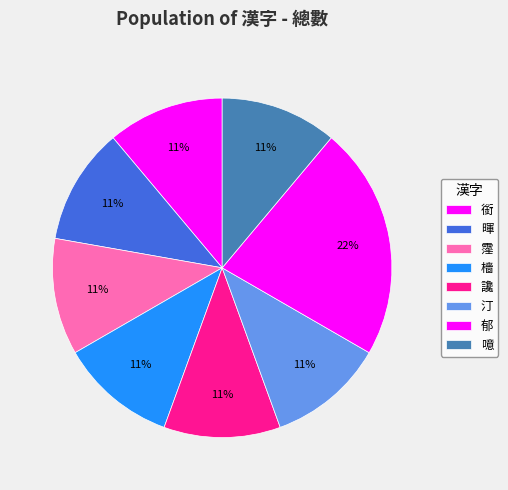

How many segments does this pie chart have?

8